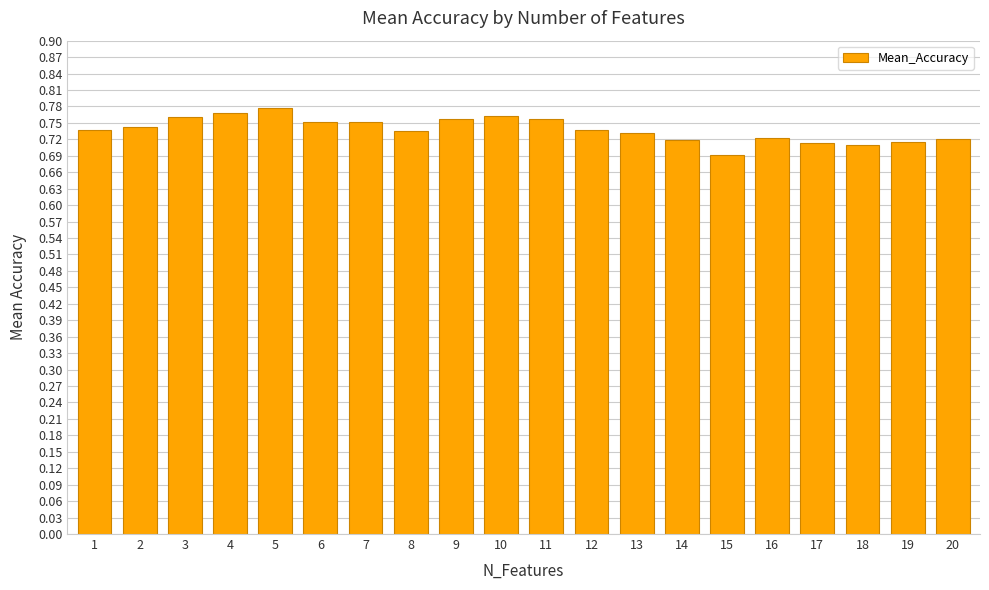

What is the sum of all values?

14.8